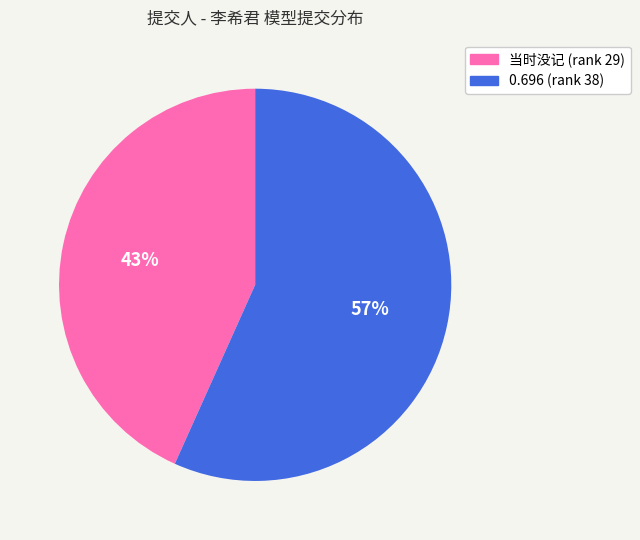

Count the number of slices in the pie.

2